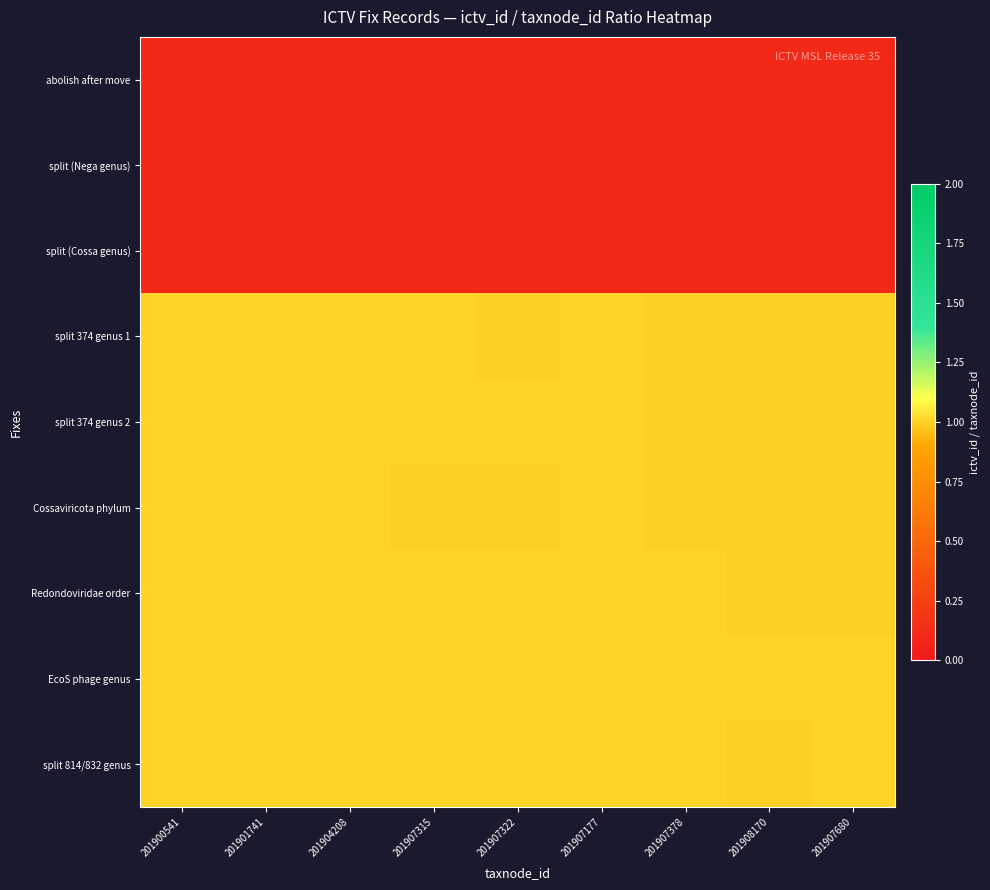

Between 201907315 and 201907378, which is larger?

201907315